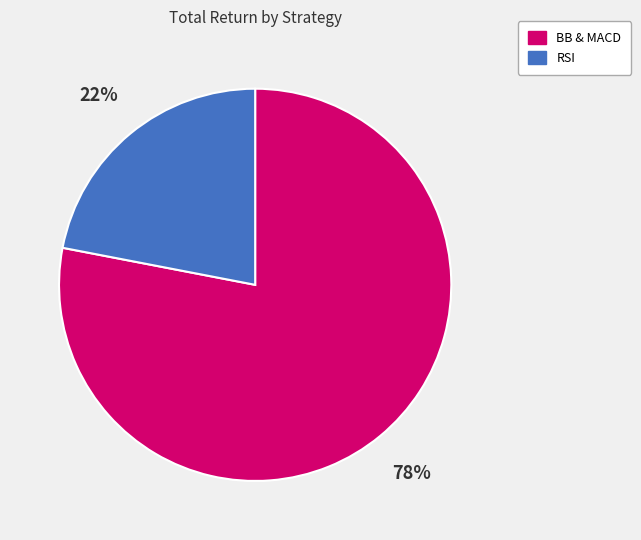

How many segments does this pie chart have?

2